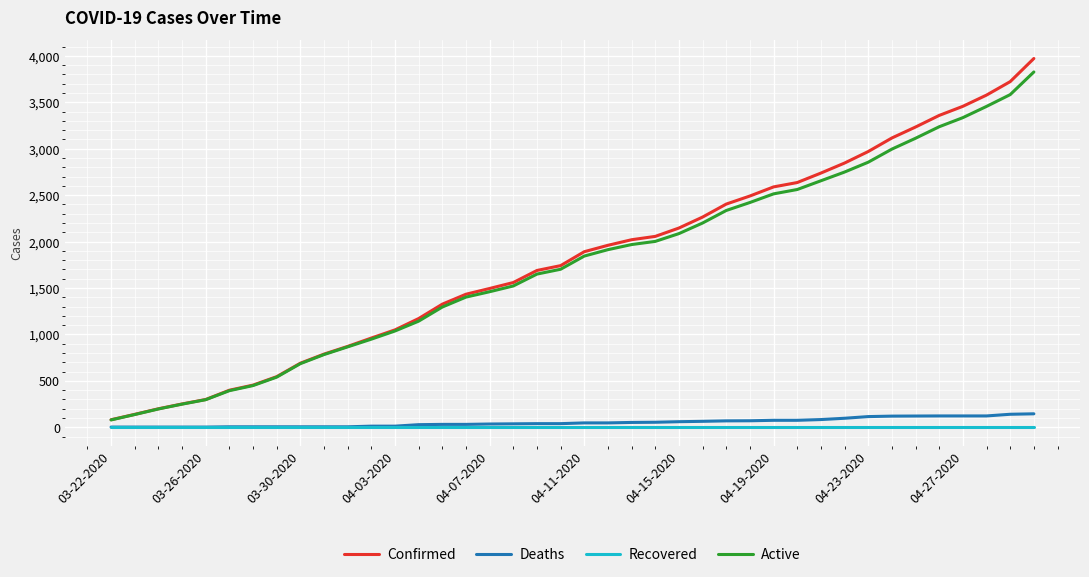

What is the maximum value shown in the chart?

3972